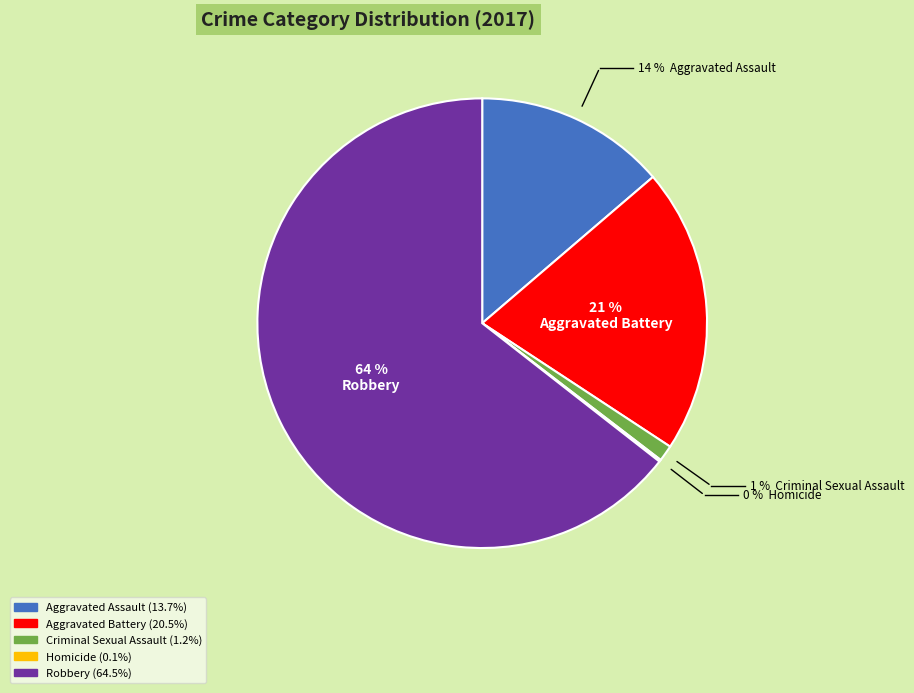

To the nearest percent, what is the combined percentage of Aggravated Battery and Robbery?

85%